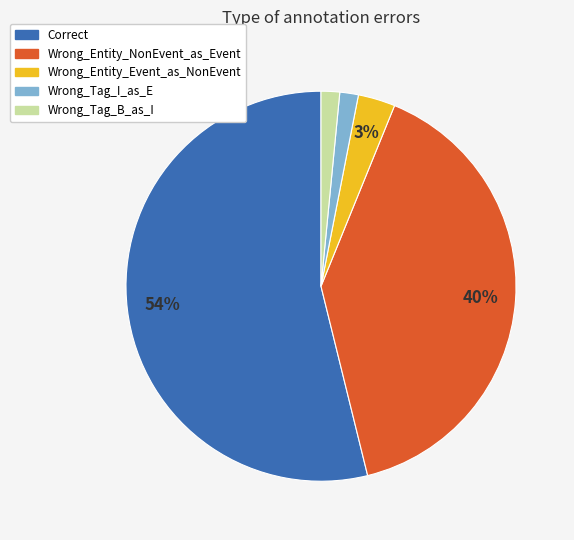

Between Wrong_Tag_I_as_E and Wrong_Entity_Event_as_NonEvent, which is larger?

Wrong_Entity_Event_as_NonEvent